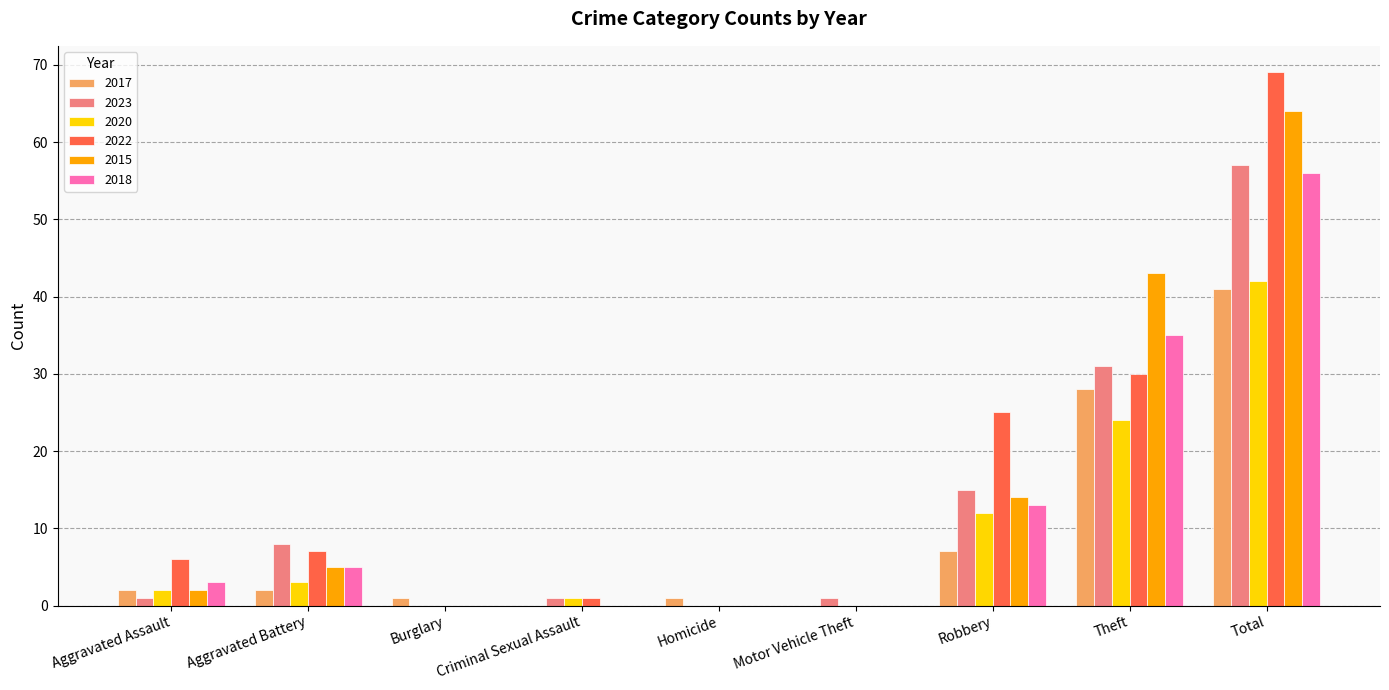

Between Aggravated Assault and Aggravated Battery, which series saw the biggest shift?

2023